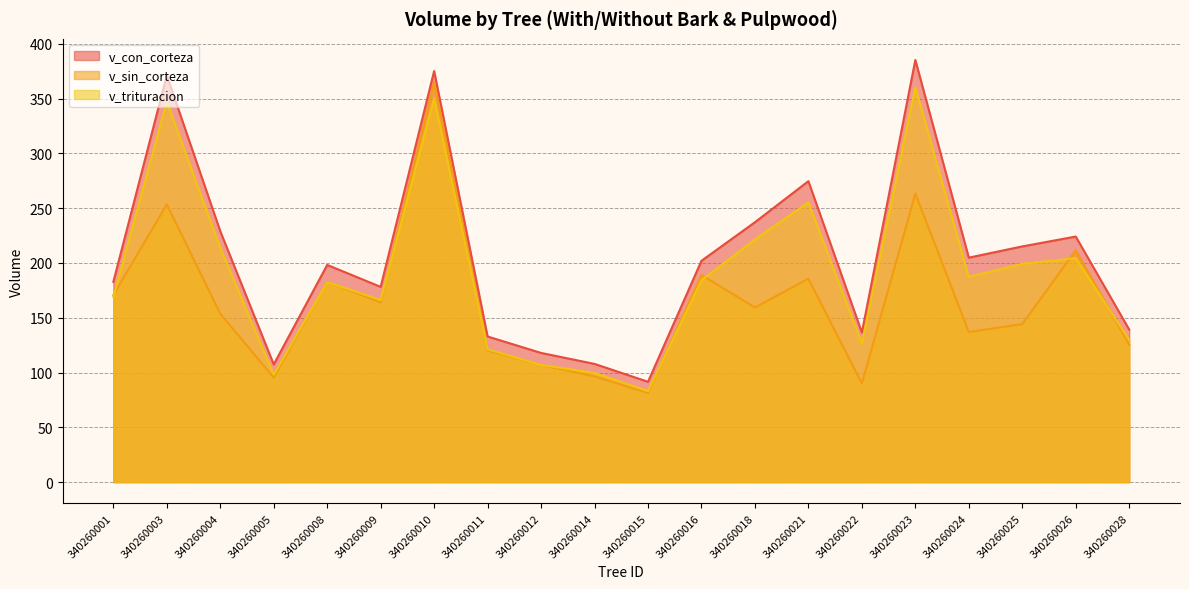

At which label does v_trituracion reach its minimum?

340260015